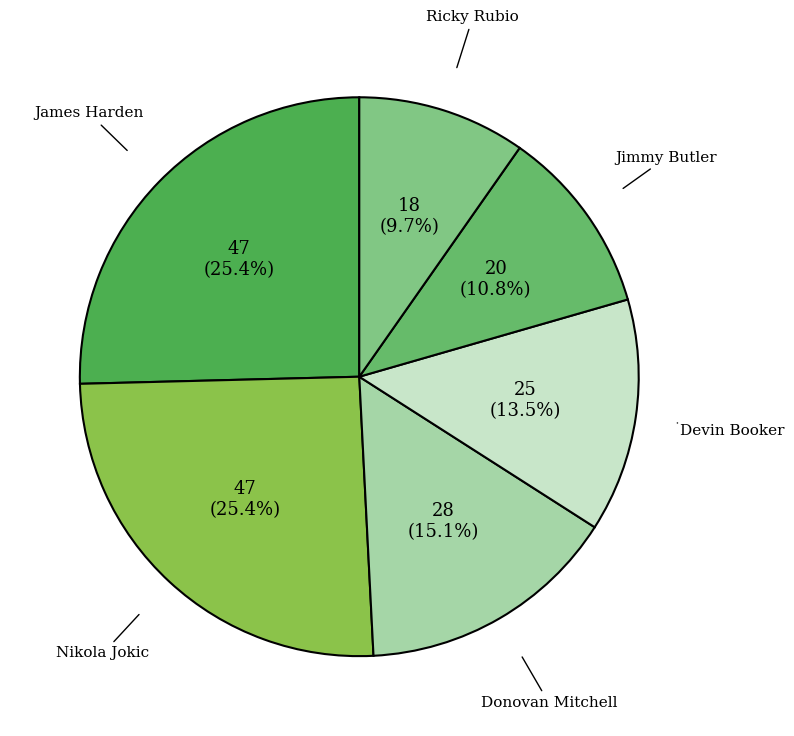

What percentage do Donovan Mitchell and James Harden together represent?

40.5%